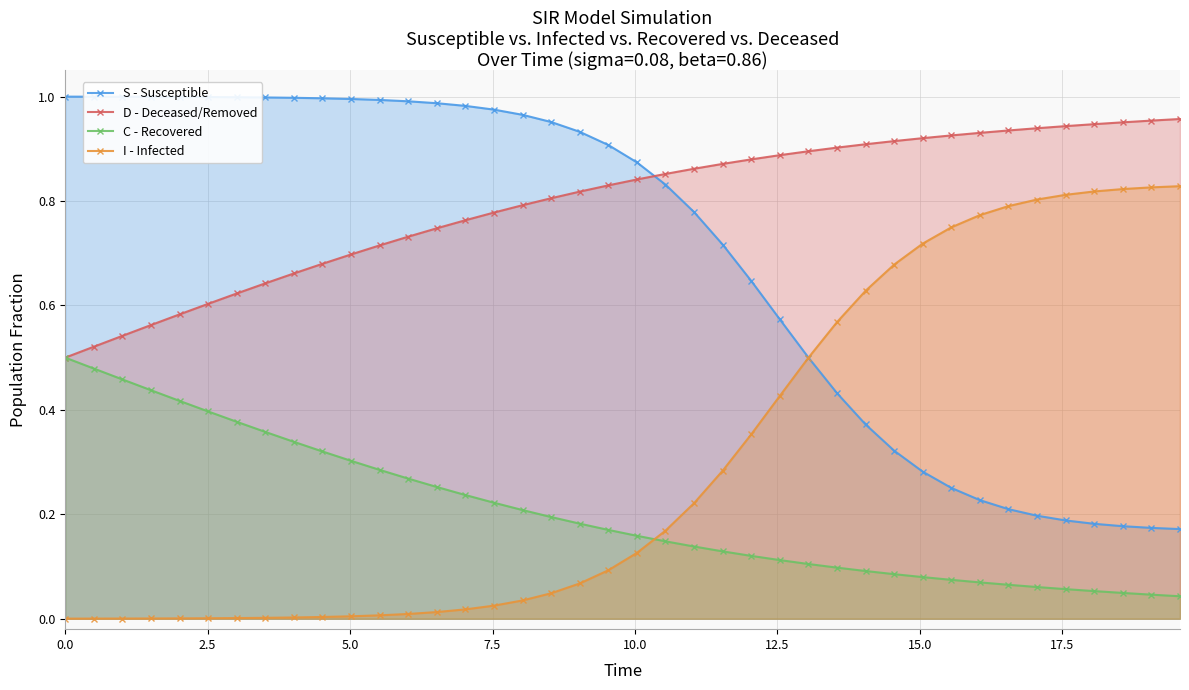

Which series has the largest total across all categories?

D - Deceased/Removed